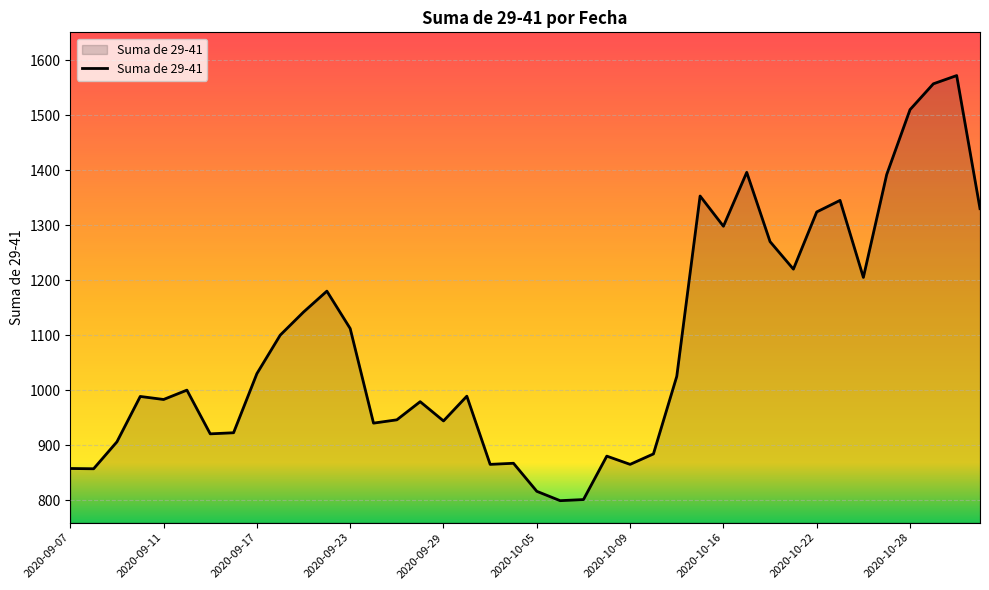

What is the smallest value displayed?

799.0